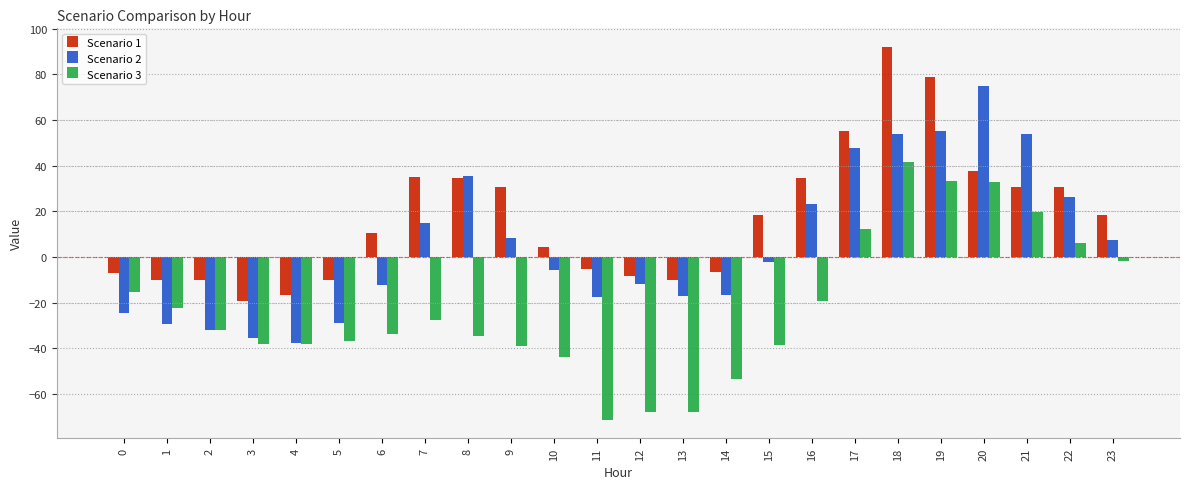

Which series changed the most between 0 and 14?

Scenario 3